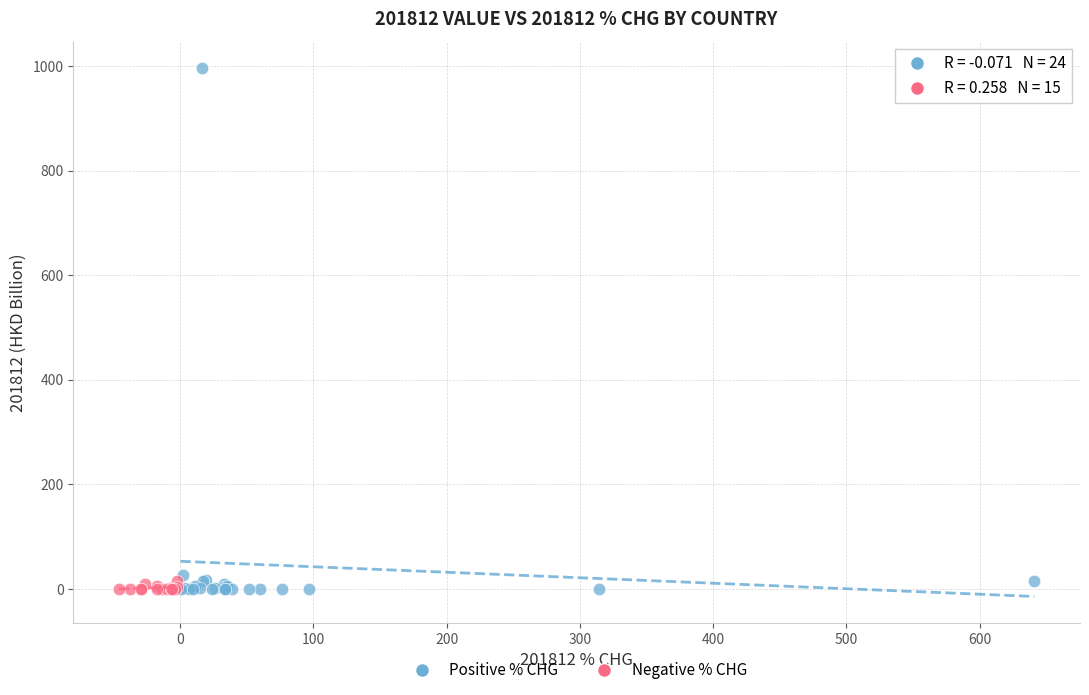

Which series has the widest spread of Y values?

Positive % CHG